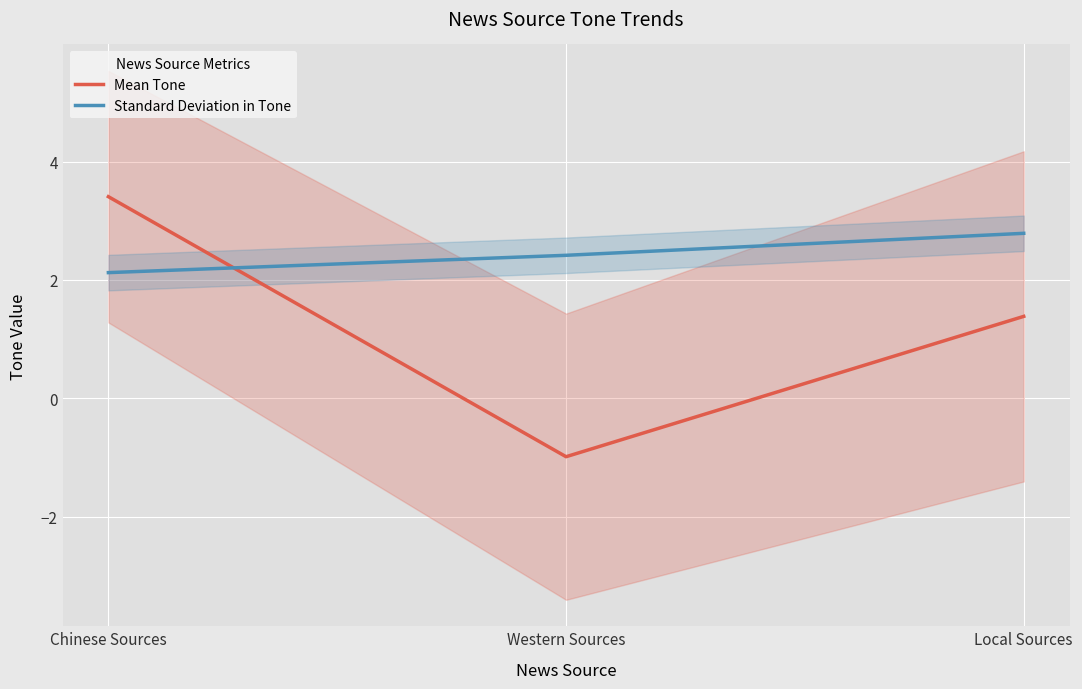

How many data points in Mean Tone are less than 1?

1